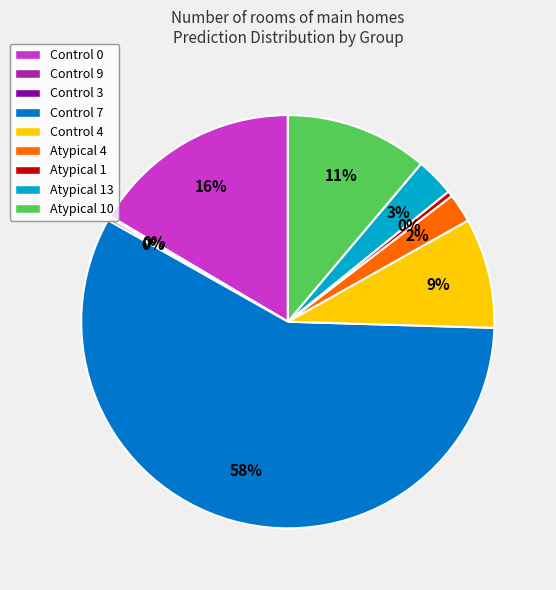

Combined, do Control 7 and Atypical 13 account for over 50%?

Yes